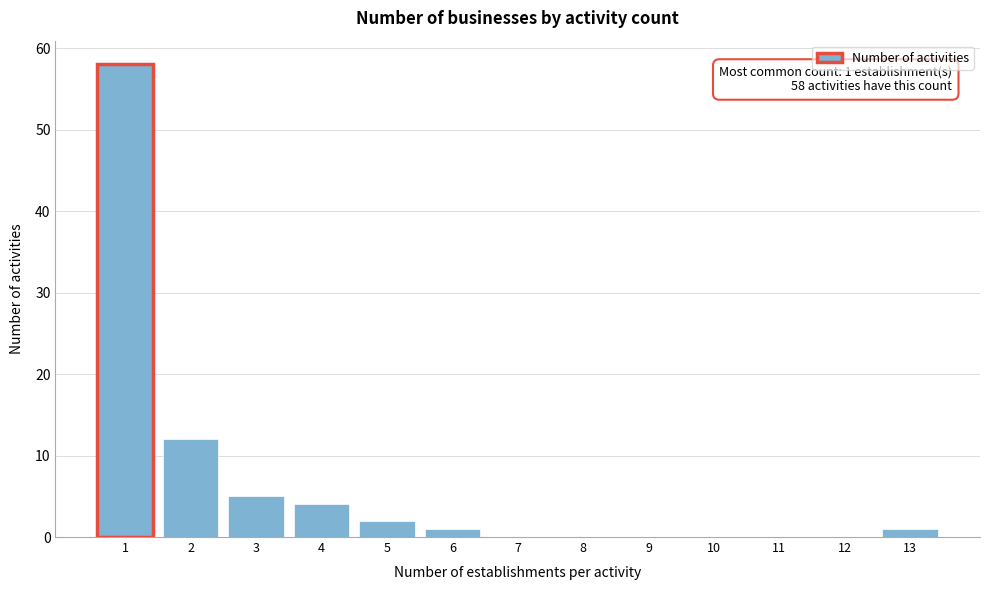

Reading right to left, list all the values displayed in this chart.

13=1	12=0	11=0	10=0	9=0	8=0	7=0	6=1	5=2	4=4	3=5	2=12	1=58